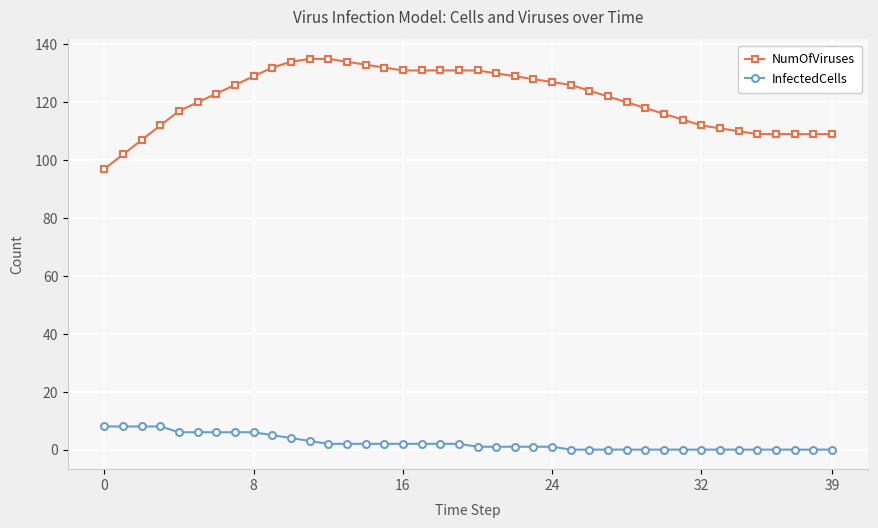

Rank the series by their maximum value, from lowest to highest.

InfectedCells, NumOfViruses